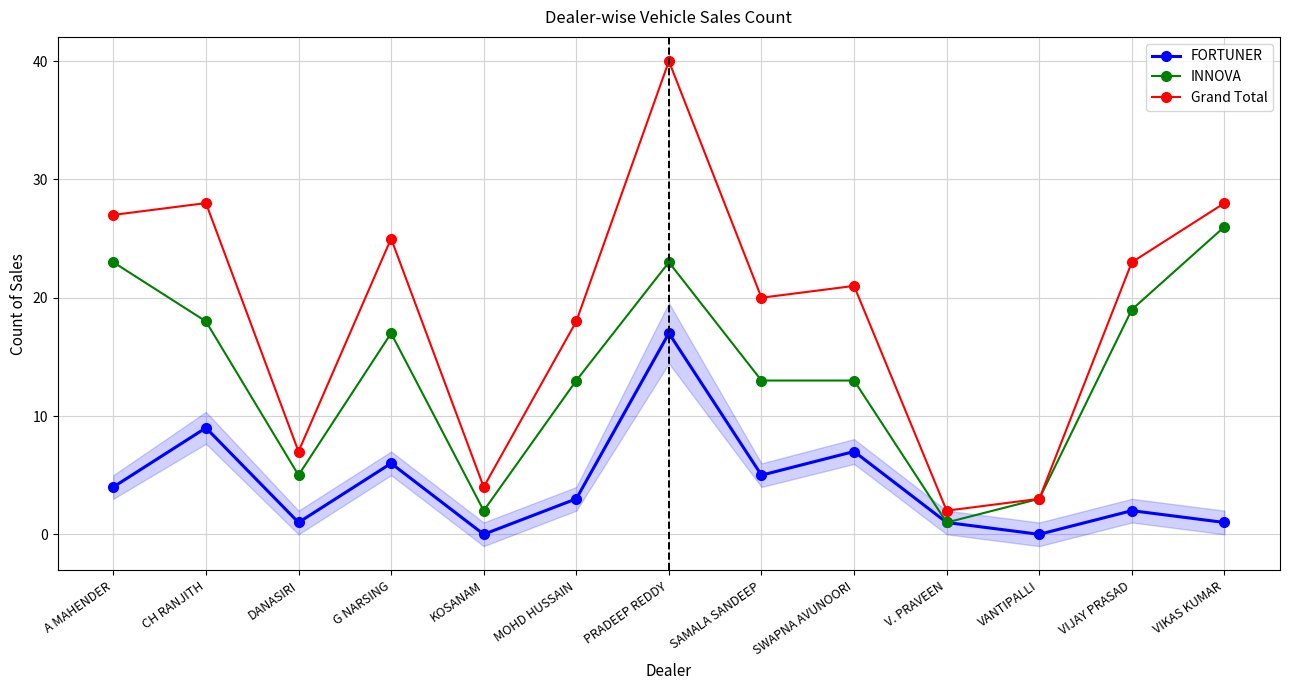

What is the label of the 8th point from the left?

SAMALA SANDEEP